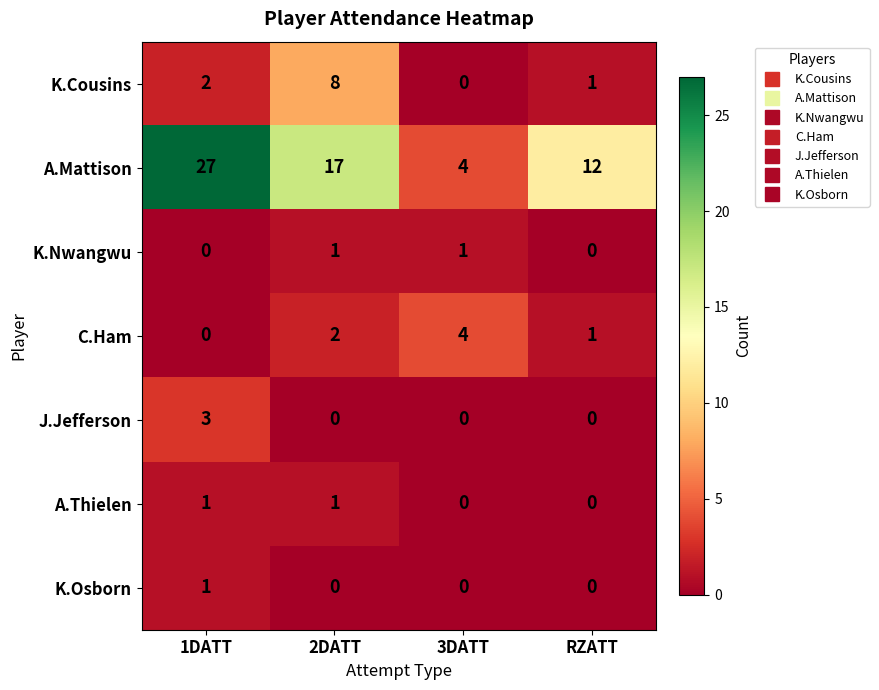

How many K.Nwangwu values are between 0 and 1?

4